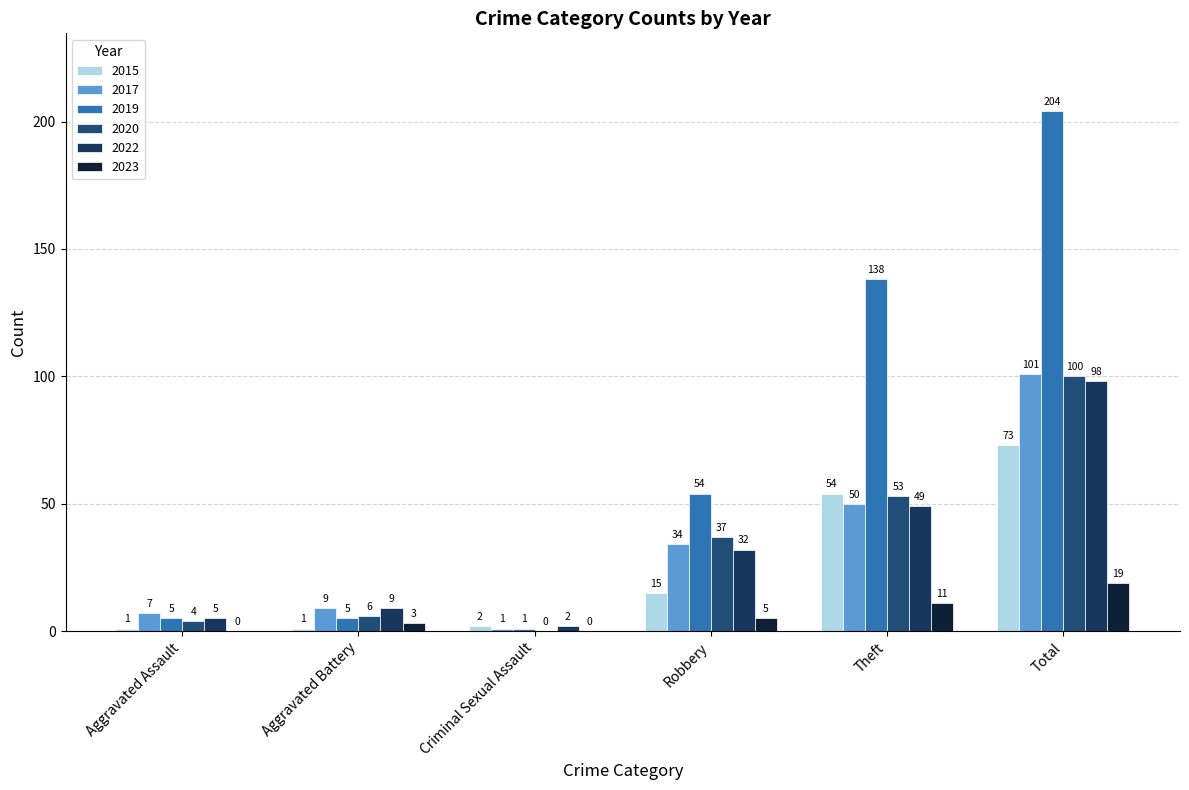

Where is 2015 nearest to the value 37?

Theft